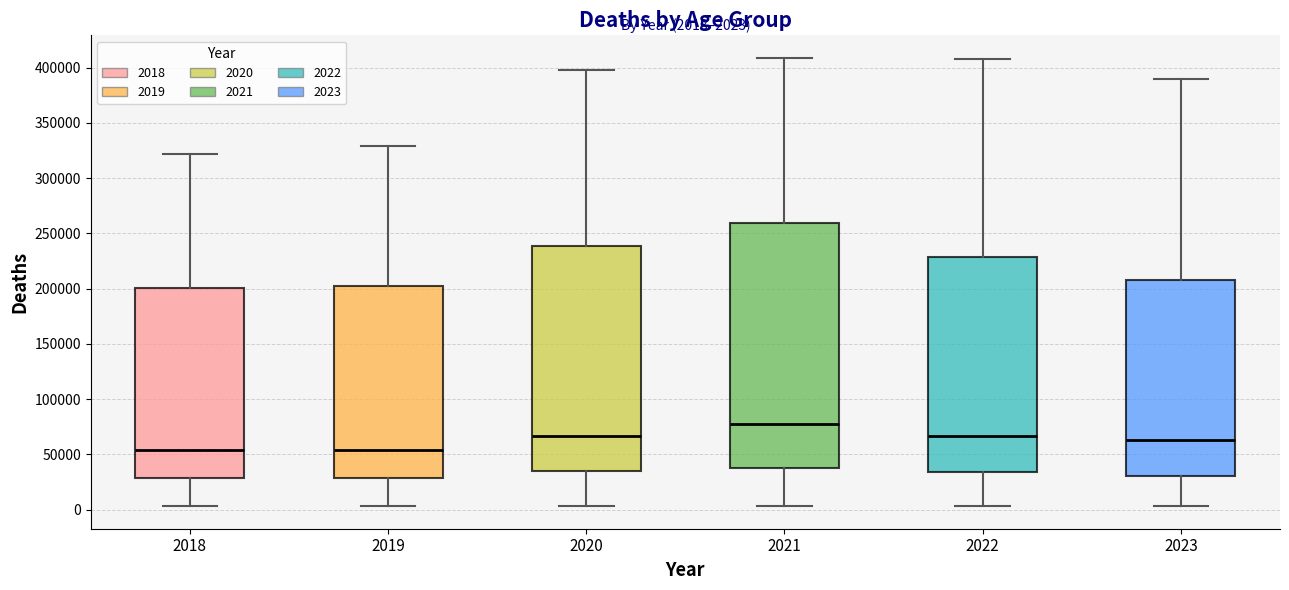

Comparing the boxes themselves (not the whiskers), which one is the tallest?

2021